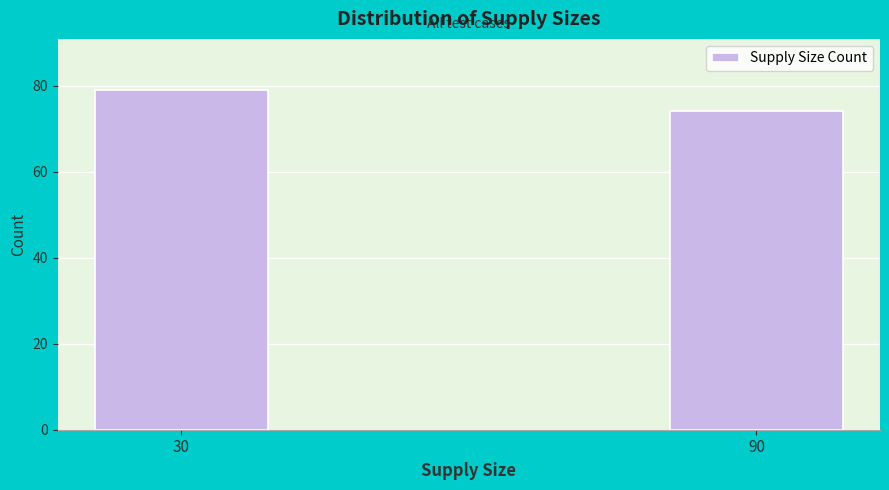

Reading right to left, extract all data points from this chart.

74	79